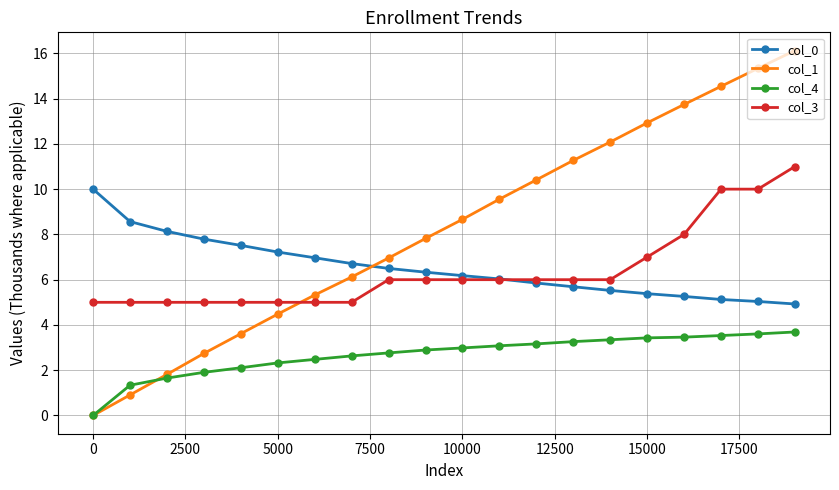

List the series in order of their peak value, highest first.

col_1, col_3, col_0, col_4